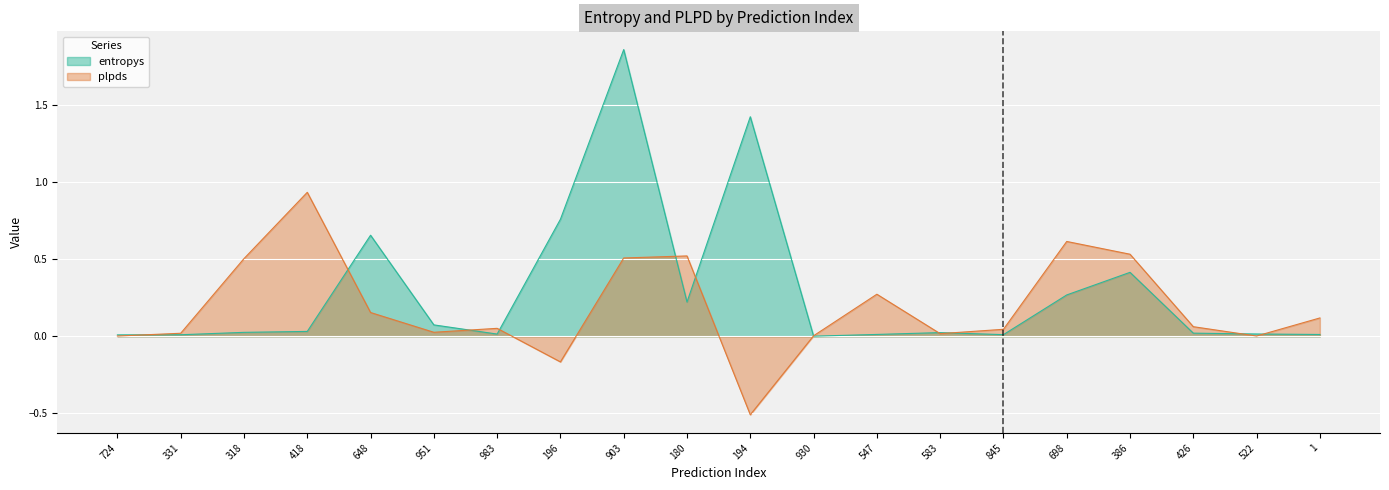

Is it true that entropys equals 0.1 at 951?

True